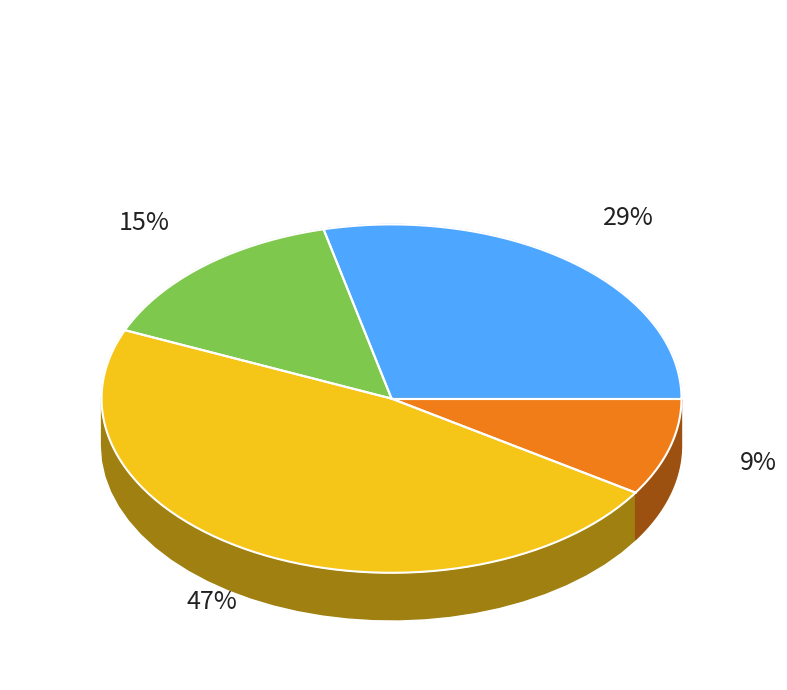

To the nearest percent, what is the difference between the 同子重望长芦寺 and 登灏灵门重望华山 slice percentages?

19%